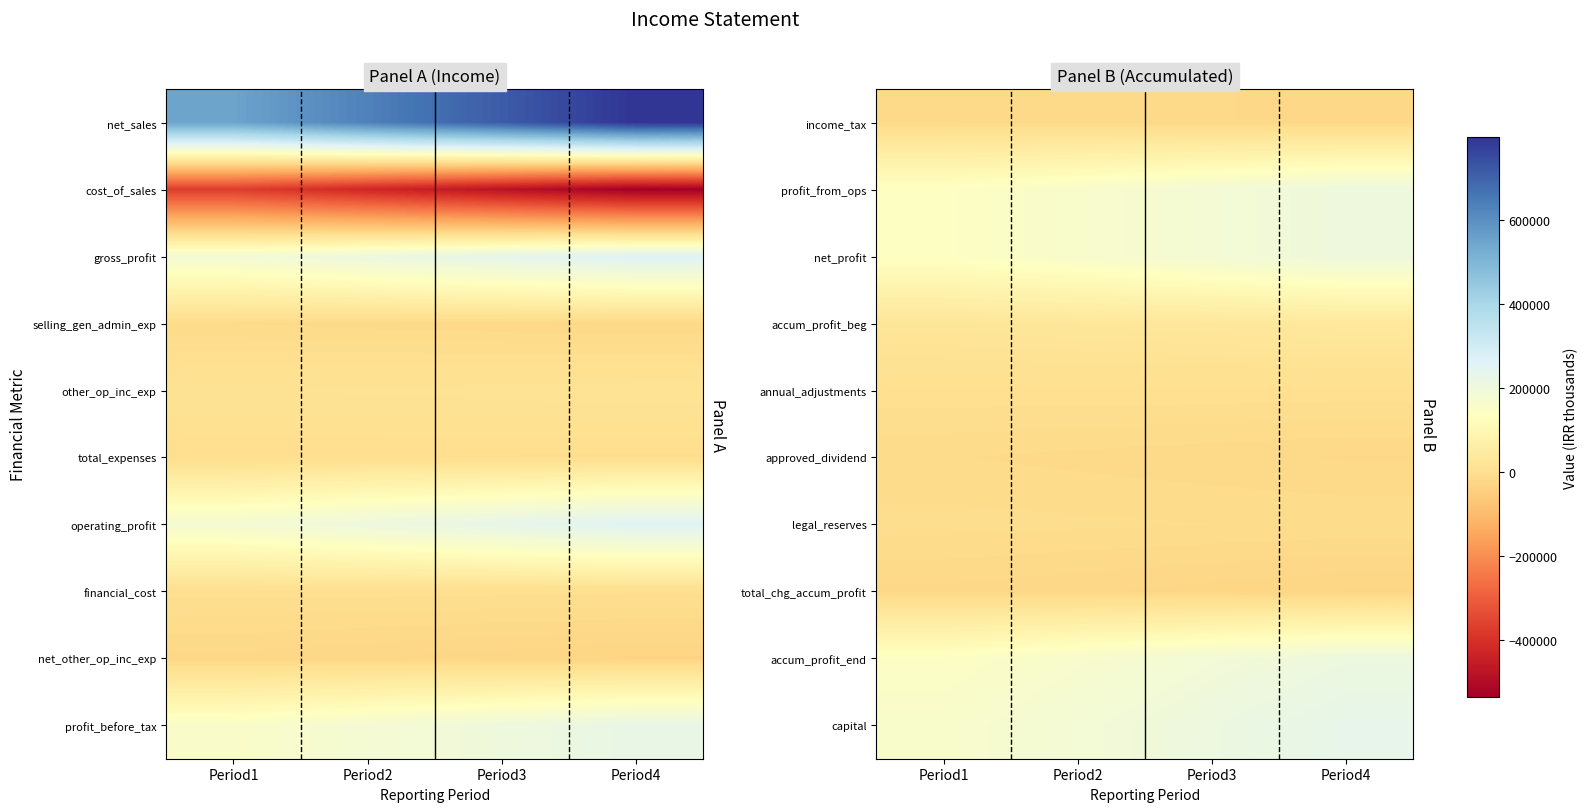

Rank the series by their maximum value, from lowest to highest.

total_chg_accum_profit, income_tax, approved_dividend, legal_reserves, annual_adjustments, accum_profit_beg, profit_from_ops, net_profit, accum_profit_end, capital